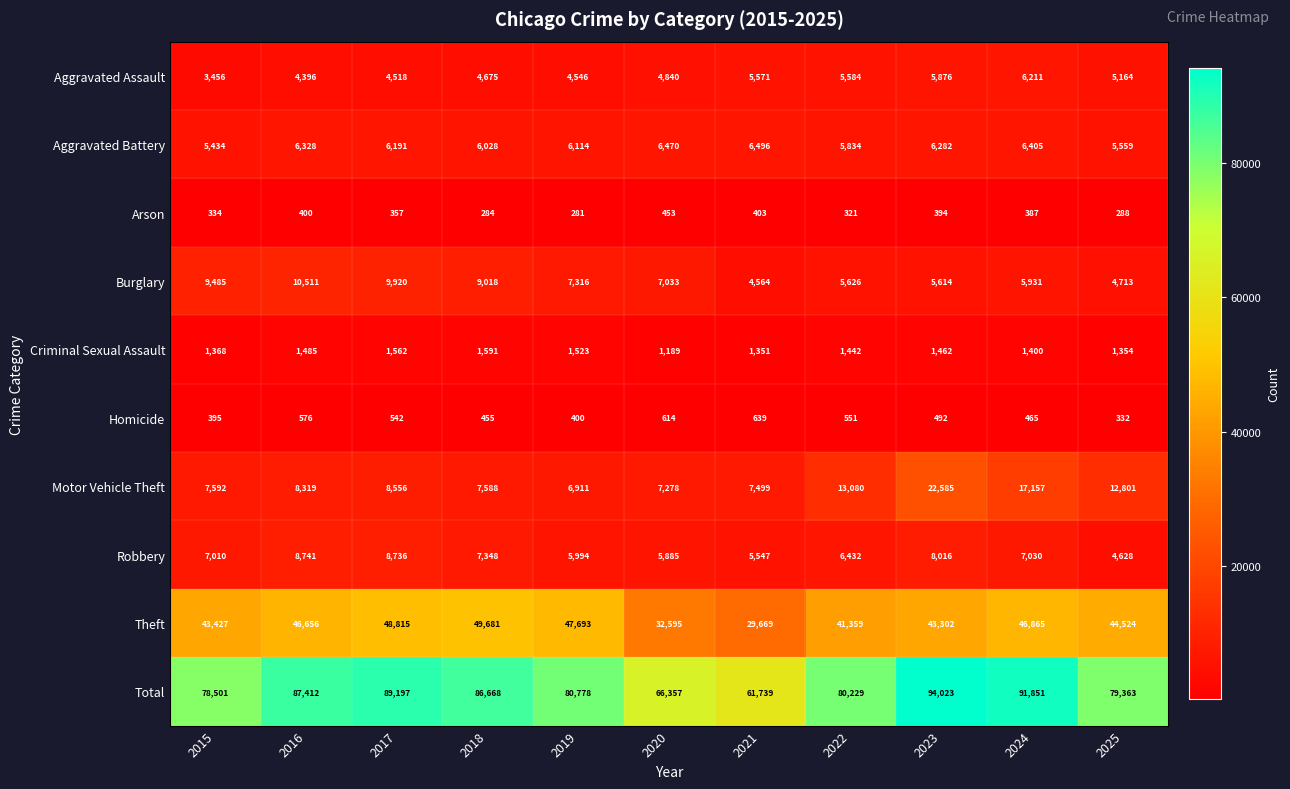

At how many categories does at least one series exceed 37324?

11